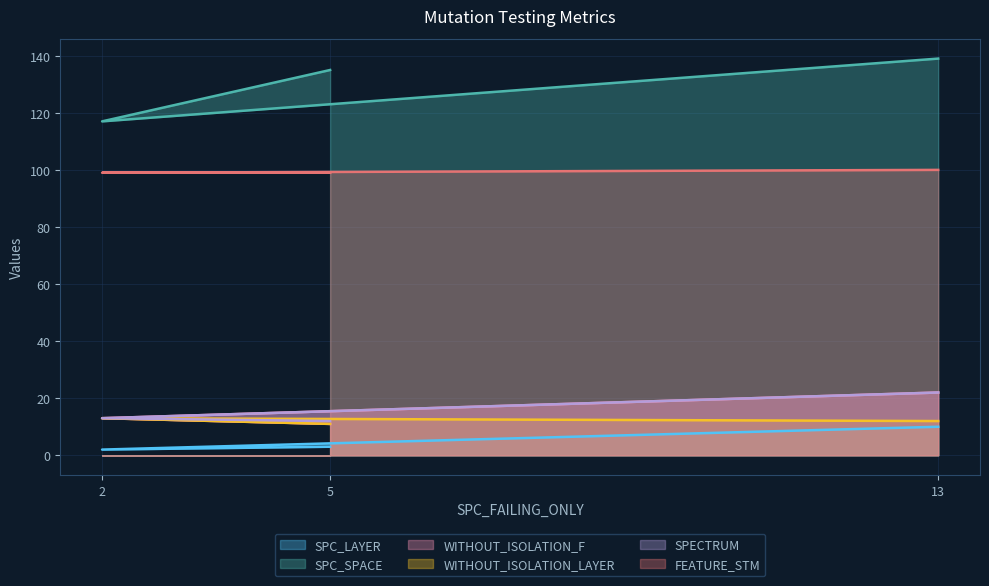

How many lines are shown in the chart?

6